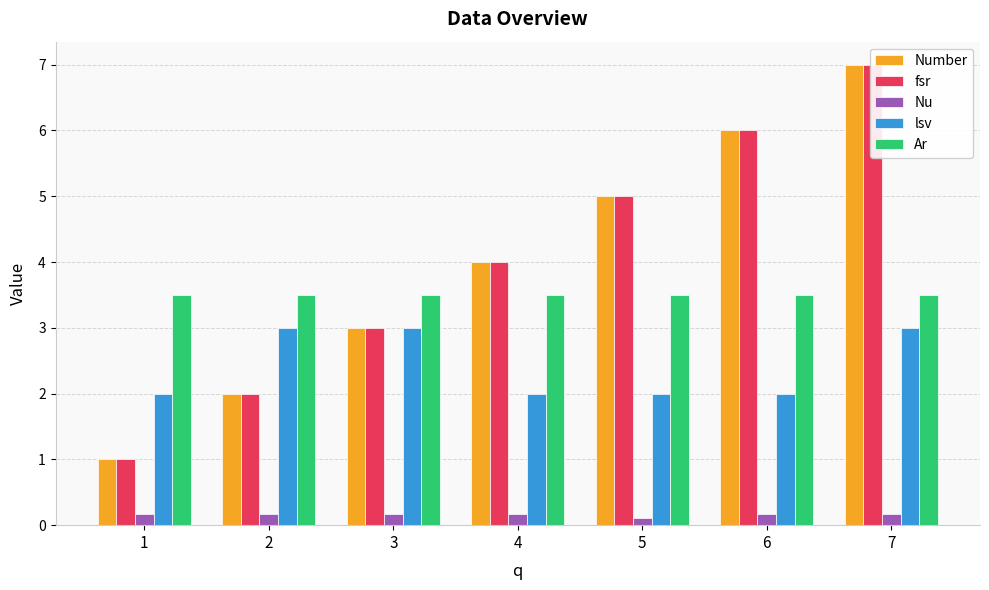

How many values in the Number series exceed 4?

3